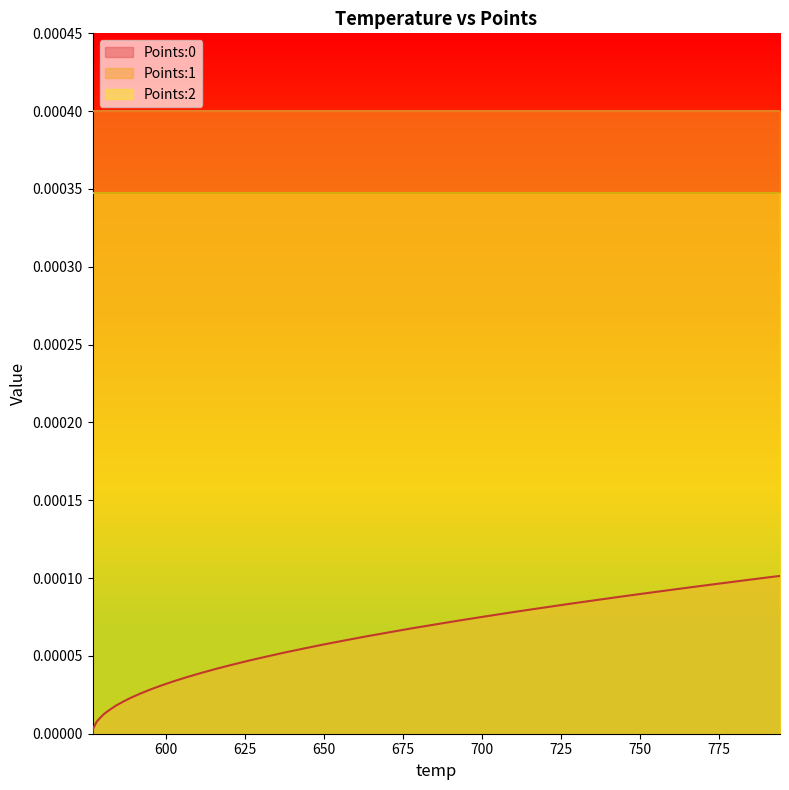

At how many categories does at least one series exceed 0?

40